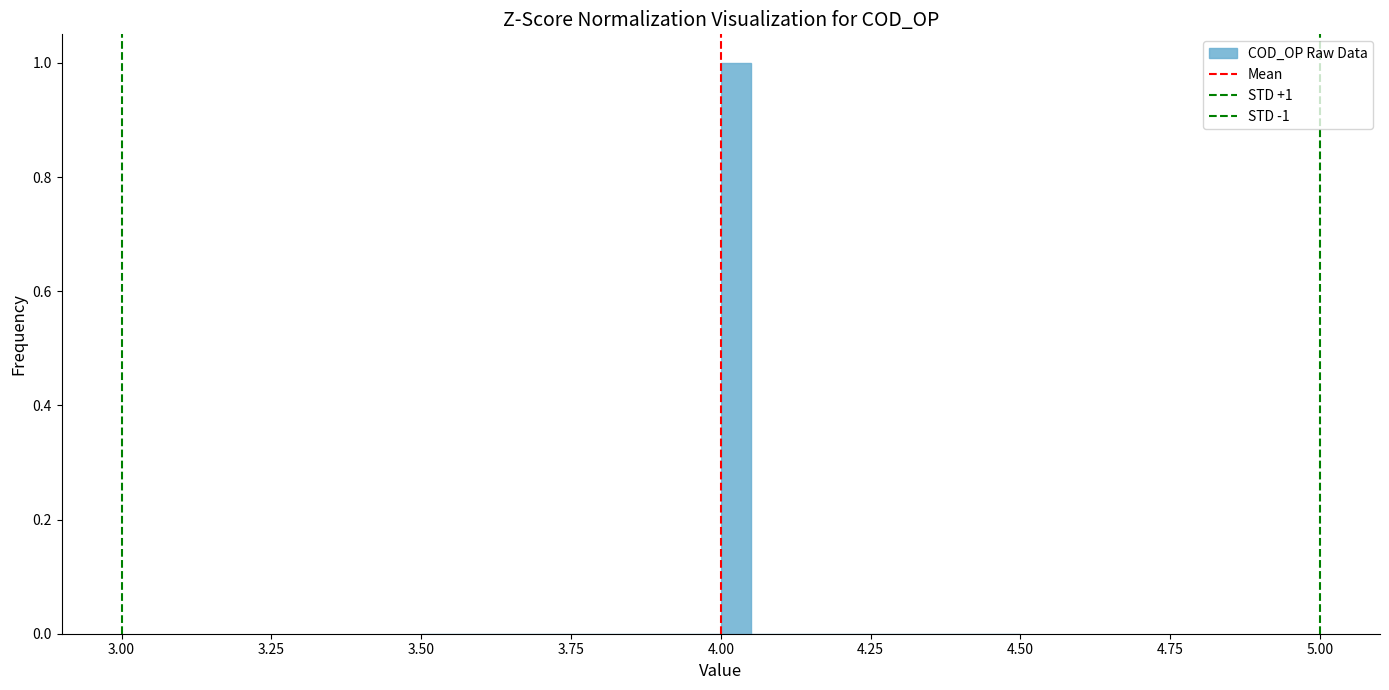

Around what value on the x-axis is the tallest bar? Give the approximate position of its centre, as read against the axis.

4.05